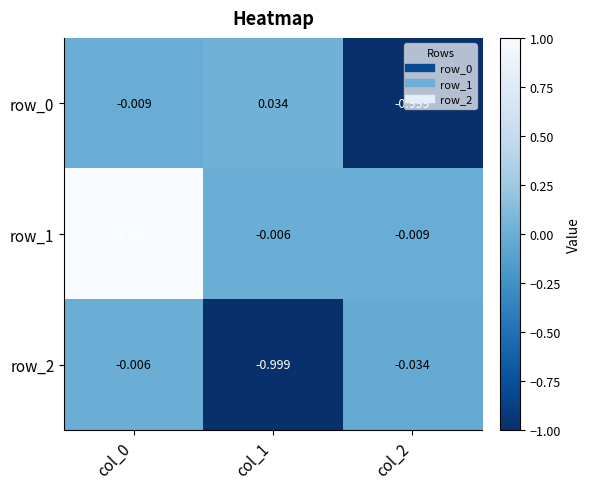

Is the value of row_0 at col_2 greater than the value of row_1 at col_2?

No